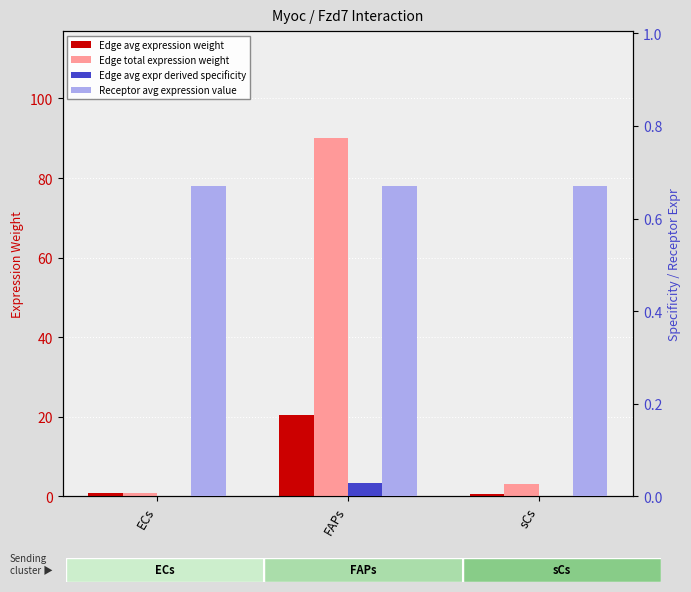

Is it true that Edge avg expr derived specificity equals 0.0 at ECs?

True